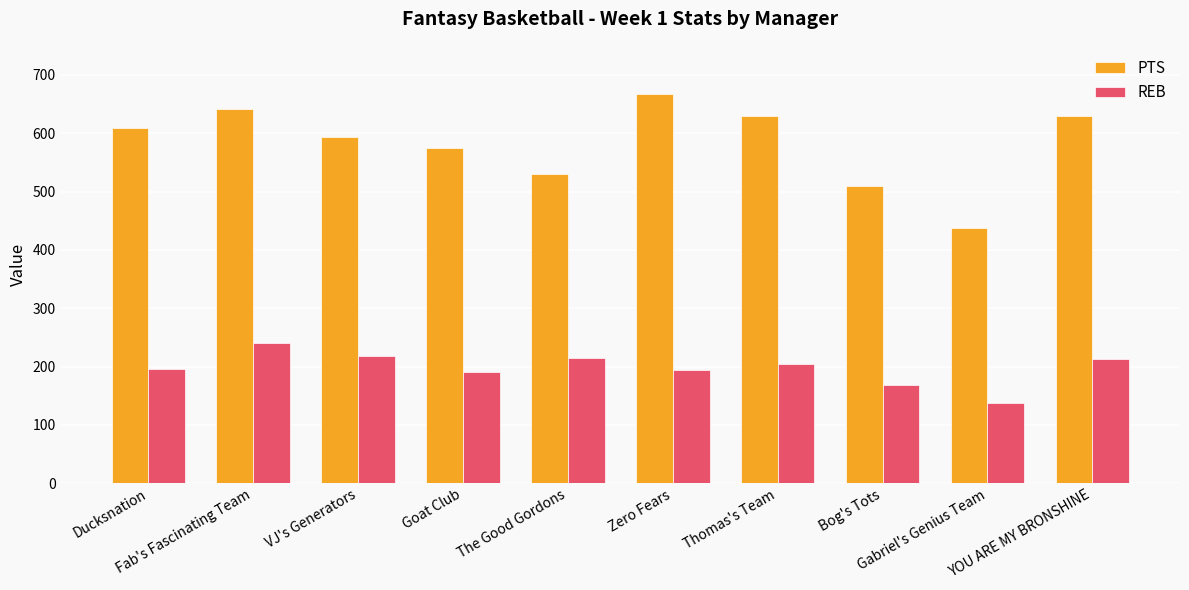

Rank the series at Goat Club from highest to lowest value.

PTS, REB